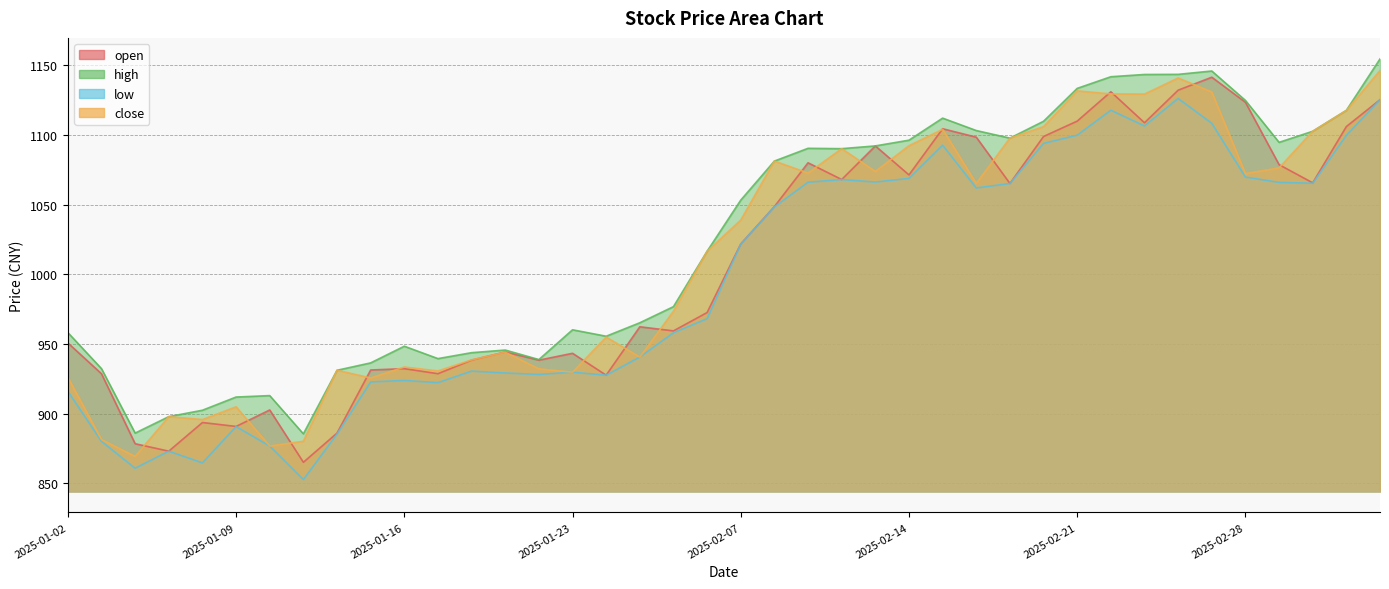

Reading left to right, list all the values displayed in this chart.

open: 2025-01-02=950.7	2025-01-03=928.6	2025-01-06=878.4	2025-01-07=873.0	2025-01-08=893.6	2025-01-09=890.8	2025-01-10=902.6	2025-01-13=865.1	2025-01-14=886.0	2025-01-15=931.3	2025-01-16=932.2	2025-01-17=928.6	2025-01-20=938.4	2025-01-21=944.2	2025-01-22=938.3	2025-01-23=943.3	2025-01-24=927.6	2025-01-27=962.3	2025-02-05=959.4	2025-02-06=972.5	2025-02-07=1021.7	2025-02-10=1048.5	2025-02-11=1080.0	2025-02-12=1068.0	2025-02-13=1092.1	2025-02-14=1071.3	2025-02-17=1104.4	2025-02-18=1098.3	2025-02-19=1065.1	2025-02-20=1098.8	2025-02-21=1109.9	2025-02-24=1130.9	2025-02-25=1108.7	2025-02-26=1132.1	2025-02-27=1141.4	2025-02-28=1123.4	2025-03-03=1078.6	2025-03-04=1065.6	2025-03-05=1106.0	2025-03-06=1125.2
high: 2025-01-02=958.1	2025-01-03=932.2	2025-01-06=886.0	2025-01-07=897.8	2025-01-08=902.4	2025-01-09=911.9	2025-01-10=912.9	2025-01-13=885.5	2025-01-14=931.1	2025-01-15=936.4	2025-01-16=948.3	2025-01-17=939.4	2025-01-20=943.7	2025-01-21=945.6	2025-01-22=938.8	2025-01-23=960.1	2025-01-24=955.5	2025-01-27=965.2	2025-02-05=976.7	2025-02-06=1016.5	2025-02-07=1053.2	2025-02-10=1081.2	2025-02-11=1090.3	2025-02-12=1090.1	2025-02-13=1092.1	2025-02-14=1096.2	2025-02-17=1112.0	2025-02-18=1103.1	2025-02-19=1097.7	2025-02-20=1109.8	2025-02-21=1133.3	2025-02-24=1141.7	2025-02-25=1143.3	2025-02-26=1143.4	2025-02-27=1145.8	2025-02-28=1124.7	2025-03-03=1094.6	2025-03-04=1102.6	2025-03-05=1117.6	2025-03-06=1154.5
low: 2025-01-02=916.0	2025-01-03=880.1	2025-01-06=860.8	2025-01-07=873.0	2025-01-08=864.6	2025-01-09=890.7	2025-01-10=876.7	2025-01-13=852.7	2025-01-14=885.3	2025-01-15=922.7	2025-01-16=923.8	2025-01-17=922.2	2025-01-20=930.5	2025-01-21=929.2	2025-01-22=928.1	2025-01-23=929.7	2025-01-24=927.6	2025-01-27=940.6	2025-02-05=958.0	2025-02-06=968.1	2025-02-07=1021.7	2025-02-10=1048.3	2025-02-11=1066.0	2025-02-12=1068.0	2025-02-13=1066.1	2025-02-14=1068.8	2025-02-17=1092.6	2025-02-18=1061.9	2025-02-19=1065.1	2025-02-20=1093.9	2025-02-21=1099.8	2025-02-24=1117.7	2025-02-25=1106.4	2025-02-26=1126.1	2025-02-27=1108.3	2025-02-28=1069.7	2025-03-03=1065.9	2025-03-04=1065.3	2025-03-05=1099.7	2025-03-06=1125.2
close: 2025-01-02=926.0	2025-01-03=881.4	2025-01-06=869.3	2025-01-07=897.8	2025-01-08=895.7	2025-01-09=904.8	2025-01-10=876.7	2025-01-13=880.1	2025-01-14=931.1	2025-01-15=925.6	2025-01-16=933.4	2025-01-17=930.6	2025-01-20=938.5	2025-01-21=944.0	2025-01-22=932.1	2025-01-23=929.7	2025-01-24=954.9	2025-01-27=940.6	2025-02-05=973.4	2025-02-06=1016.5	2025-02-07=1038.9	2025-02-10=1081.2	2025-02-11=1072.6	2025-02-12=1090.1	2025-02-13=1073.8	2025-02-14=1092.2	2025-02-17=1104.0	2025-02-18=1065.2	2025-02-19=1097.7	2025-02-20=1105.9	2025-02-21=1131.6	2025-02-24=1129.4	2025-02-25=1129.3	2025-02-26=1140.8	2025-02-27=1130.8	2025-02-28=1072.2	2025-03-03=1076.3	2025-03-04=1102.6	2025-03-05=1117.5	2025-03-06=1146.1